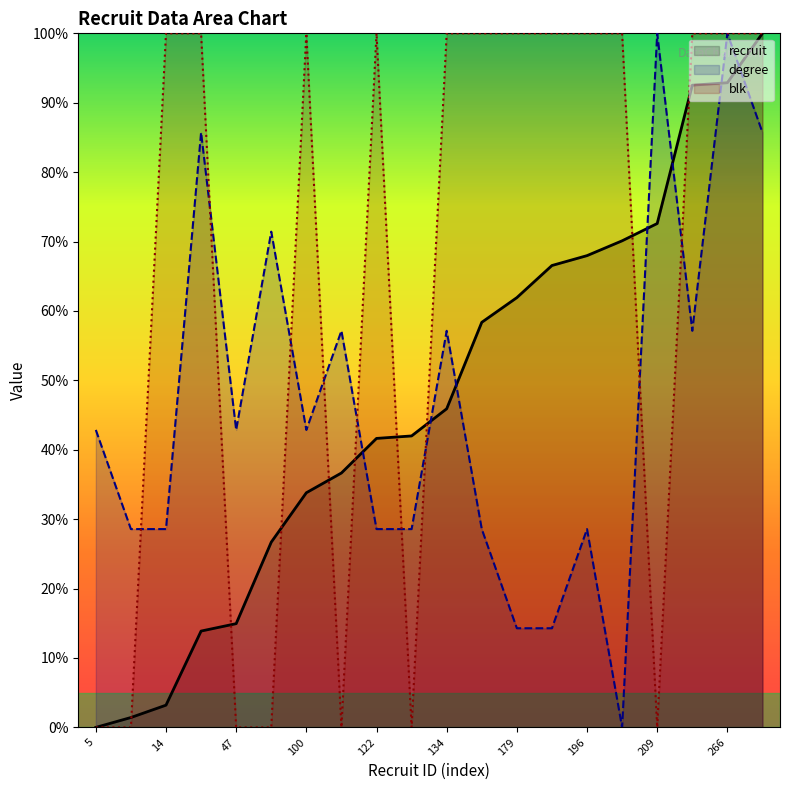

What is the value of the blk point at the 13th from the left?

100.0